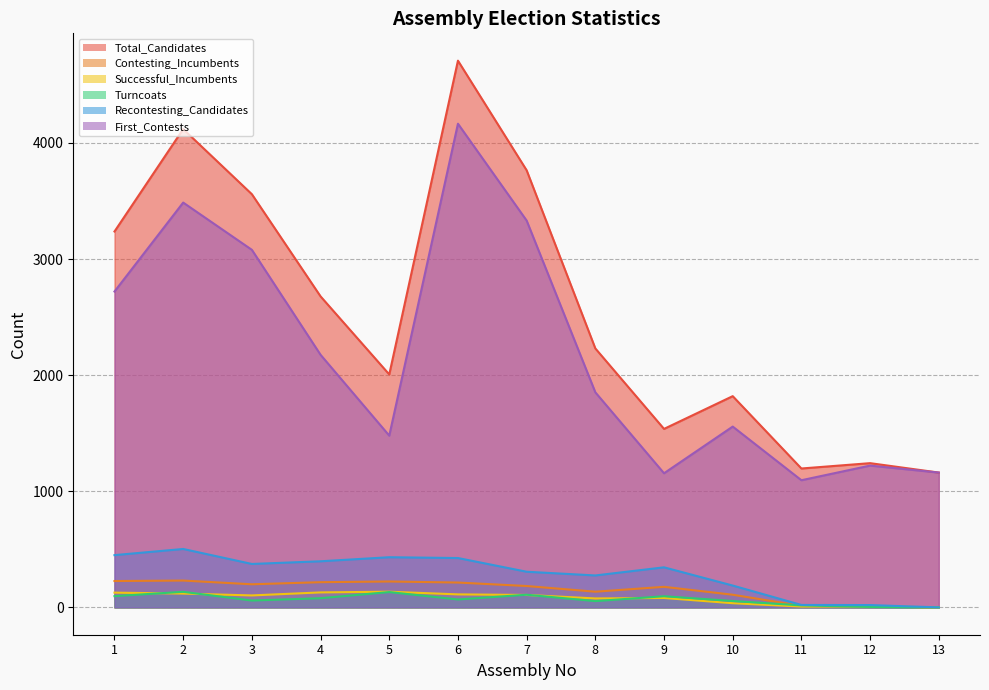

What is the value of the First_Contests point at the 6th from the left?

4165